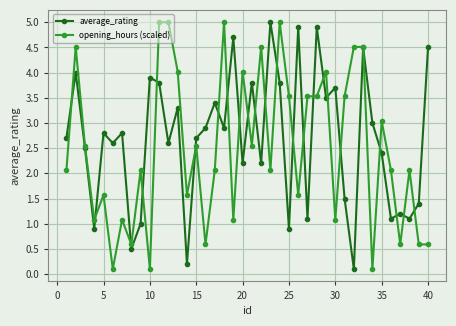

At how many categories does at least one series exceed 2?

35